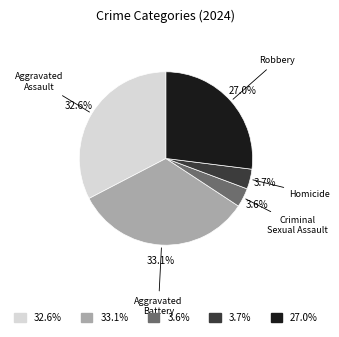

Does any single category account for the majority?

No